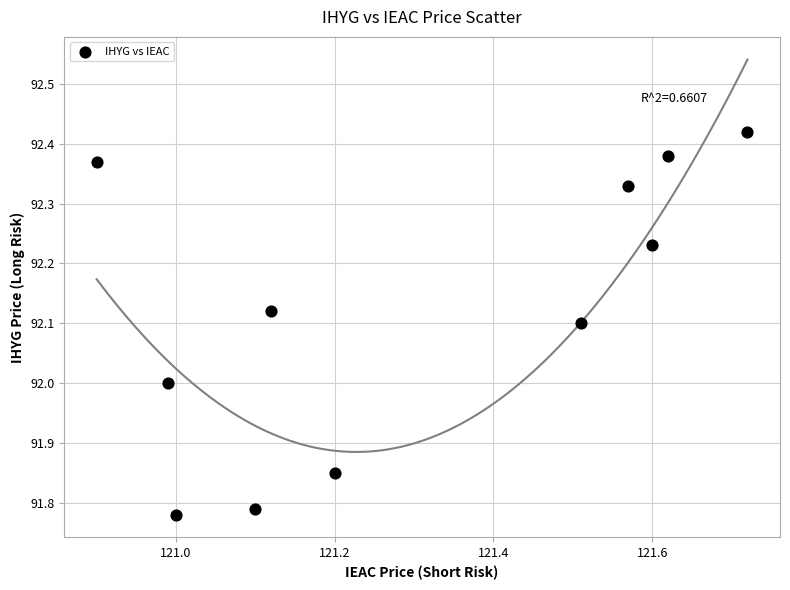

What is the average X value?

121.3